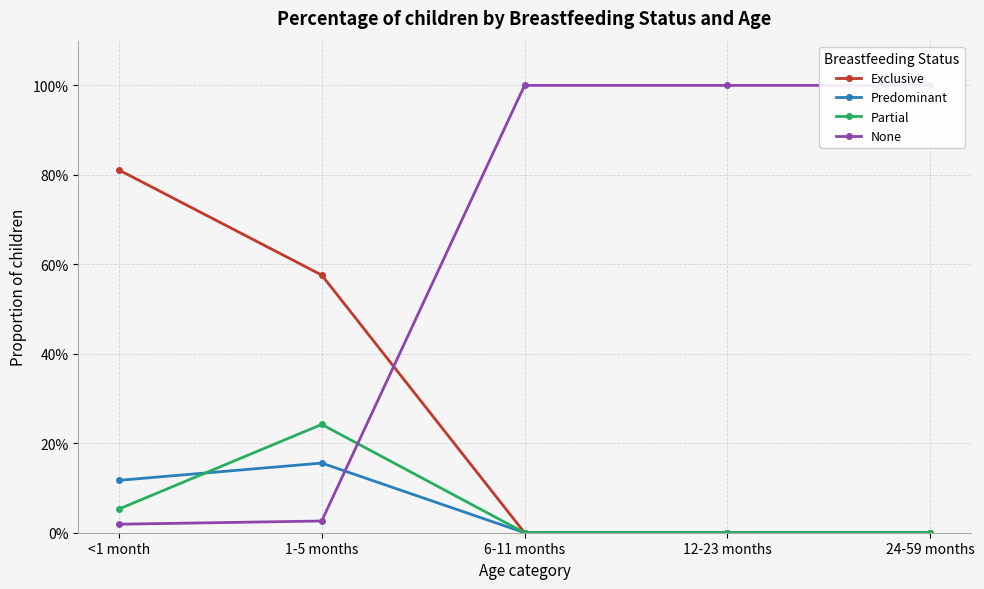

At 24-59 months, list the series in order from smallest to largest.

Exclusive, Predominant, Partial, None